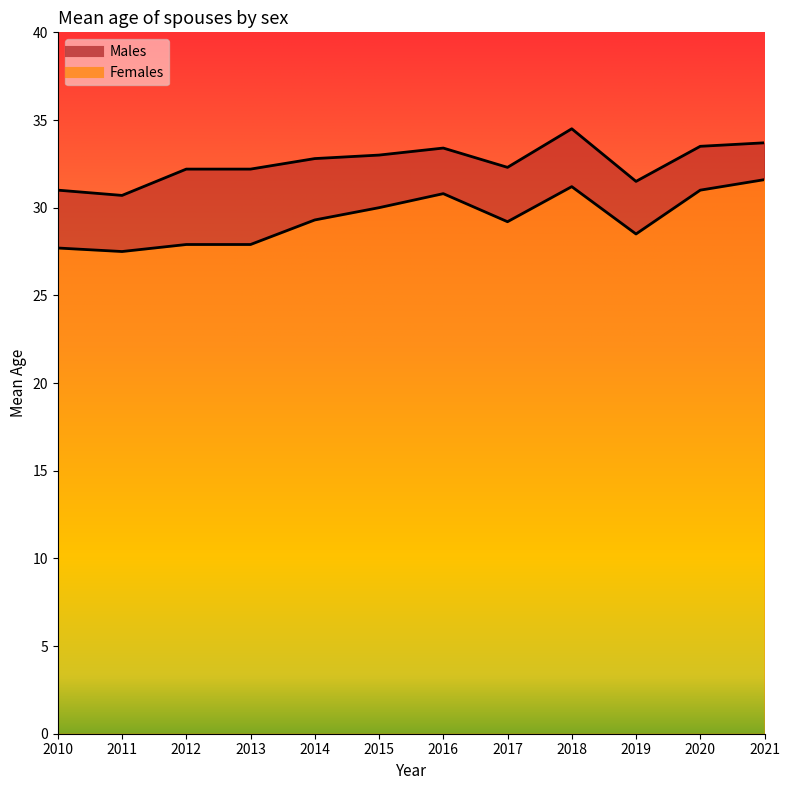

Is it true that Females equals 31.6 at 2021?

True